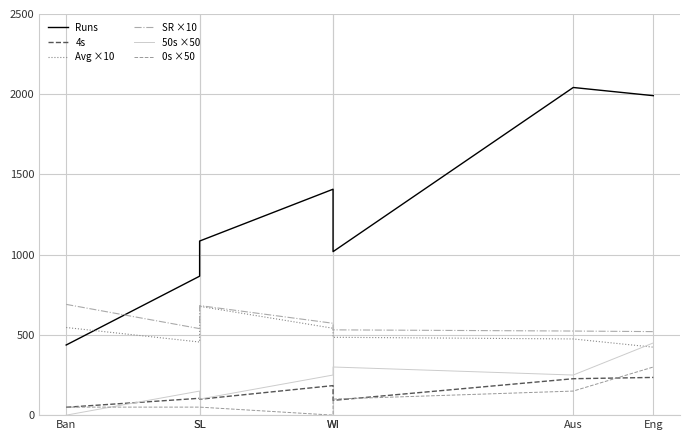

List the labels in order of SR ×10 value, smallest first.

Eng, Aus, WI, SL, WI, SL, Ban